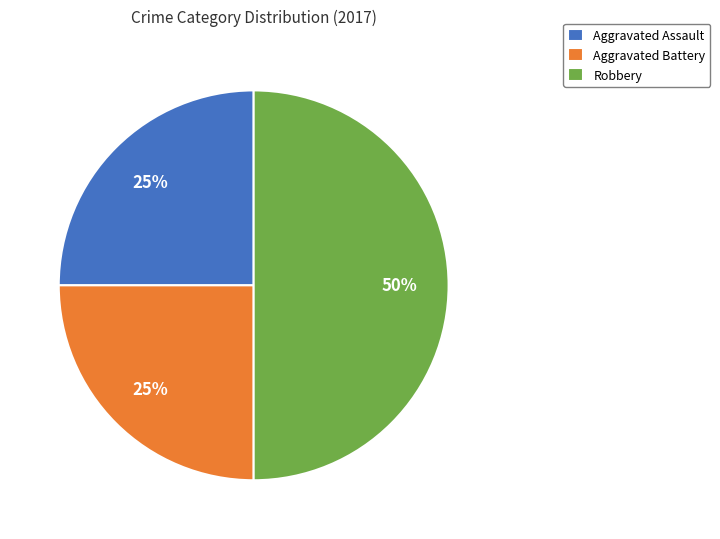

To the nearest percent, what is the average slice percentage?

33%